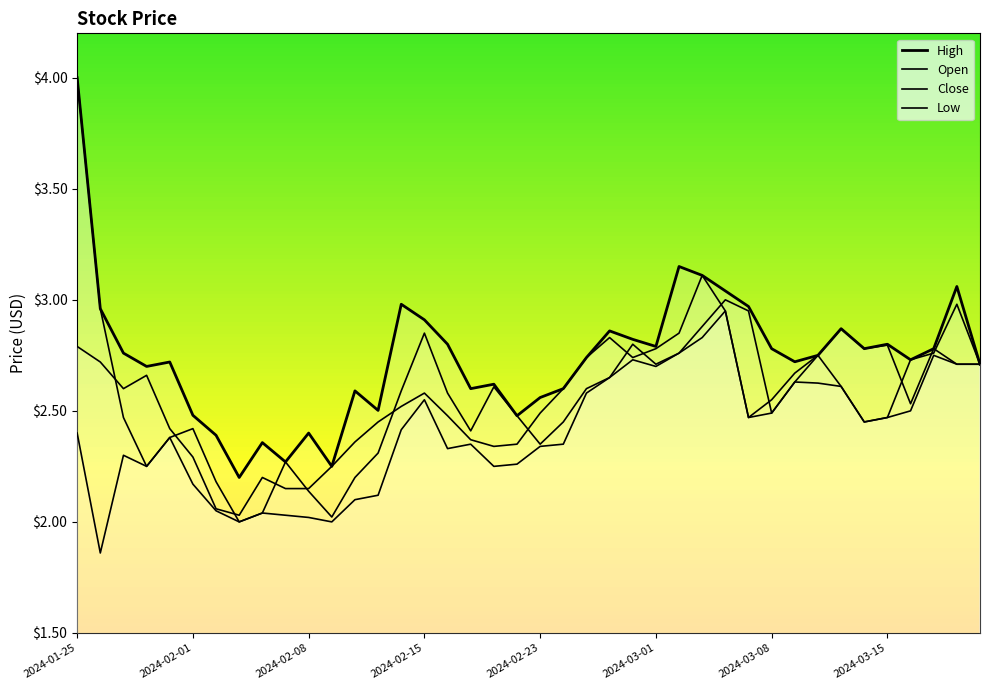

What is the total value across all series at 32?

10.9